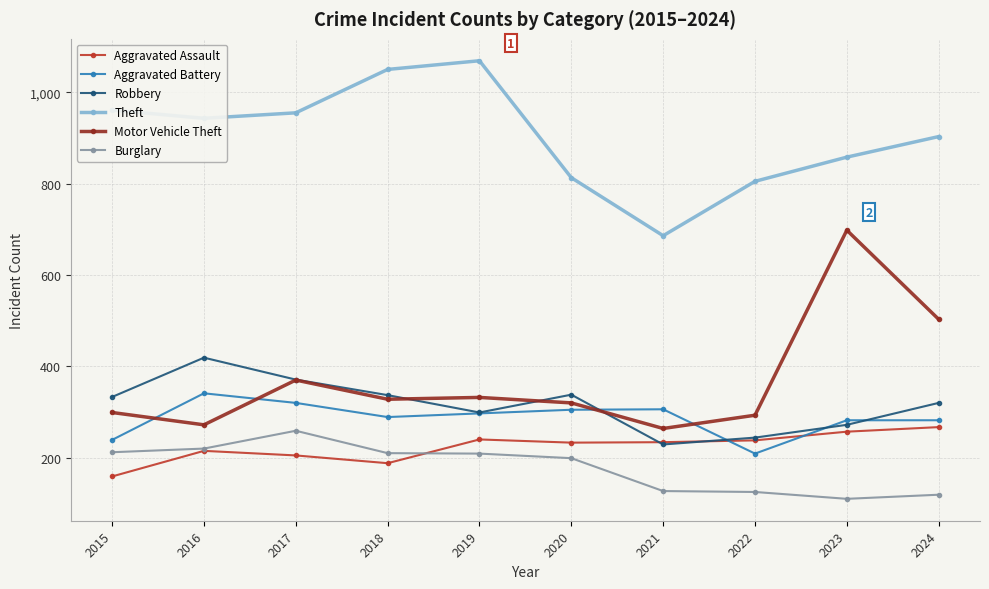

True or false: Aggravated Assault has a value of 54 at 2015.

False